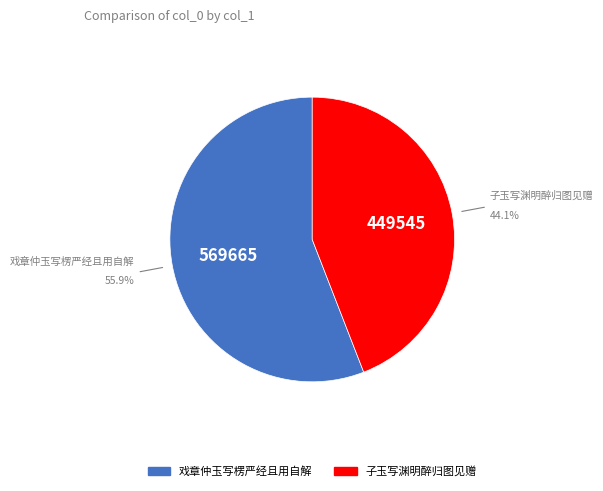

Combined, what portion of the pie is 子玉写渊明醉归图见赠 and 戏章仲玉写楞严经且用自解?

100.0%